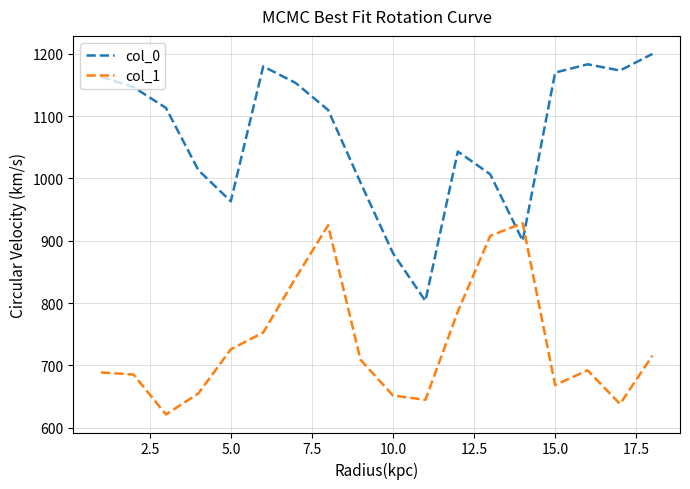

Which series has the largest total across all categories?

col_0